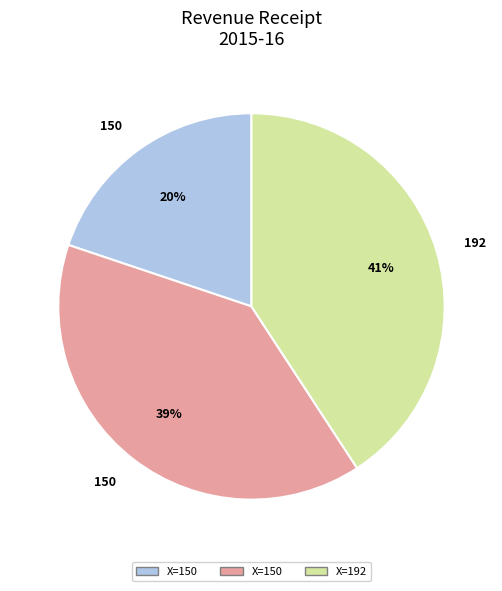

Is there a majority slice in this chart?

No